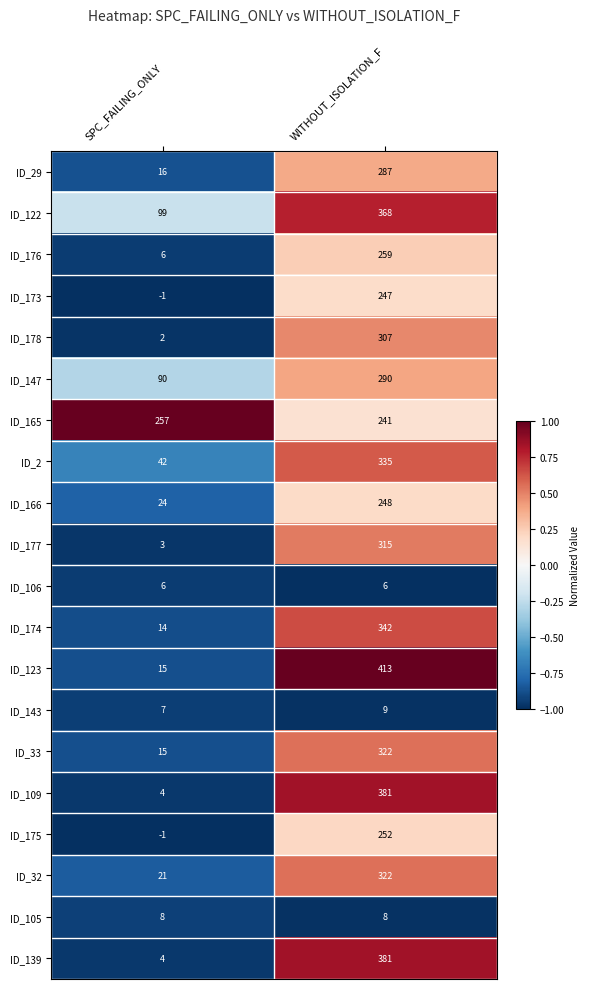

True or false: ID_109 has a value of 2 at SPC_FAILING_ONLY.

False